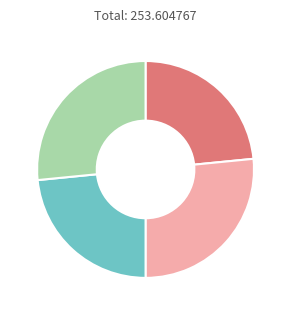

Is there any slice that represents more than half of the pie?

No